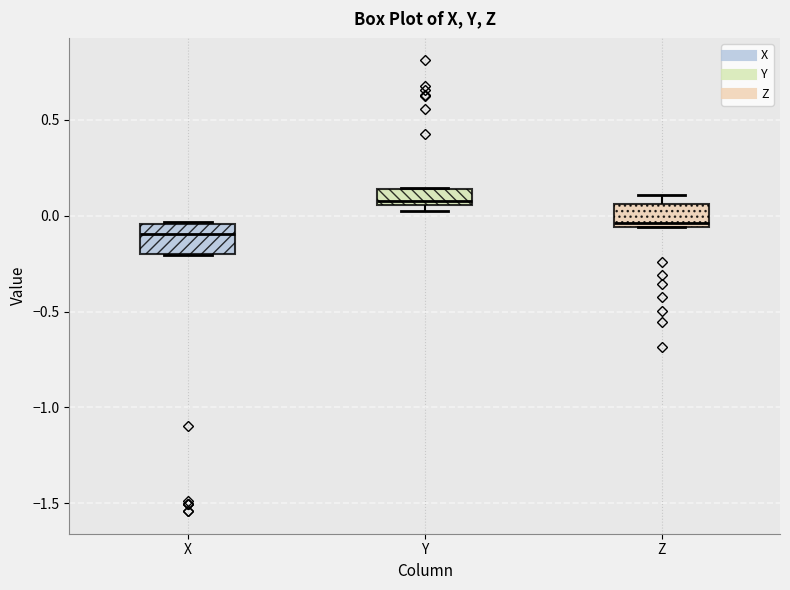

Reading left to right, transcribe this box plot: for each box, give where its median line is, the range the box spans, and where its two whiskers end, as read against the y-axis. The values are not printed on the chart, so give them approximately, as read against the axis.

X: median -0.10, box -0.20 to -0.05, whiskers -0.20 to -0.05
Y: median 0.10, box 0.05 to 0.15, whiskers 0.05 (just below the box's lower edge) to 0.15
Z: median -0.05 (just above the box's lower edge), box -0.05 to 0.05, whiskers -0.05 to 0.10